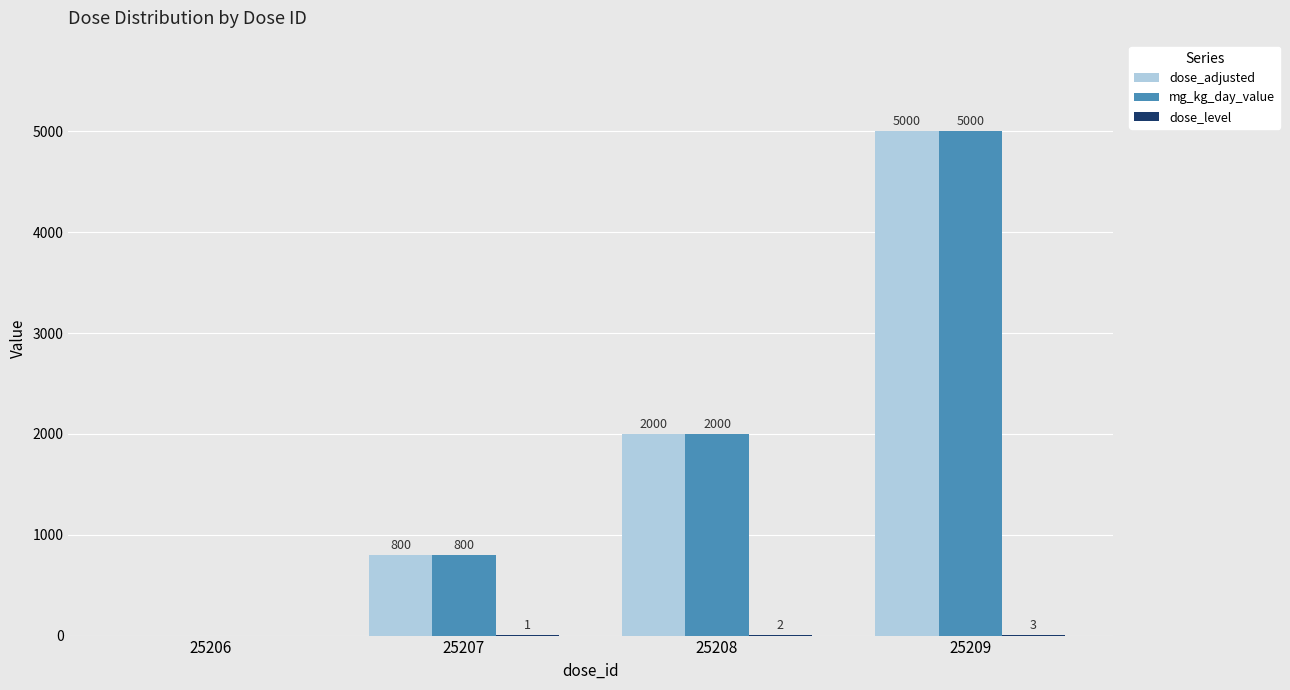

Where is mg_kg_day_value nearest to the value 2500?

25208